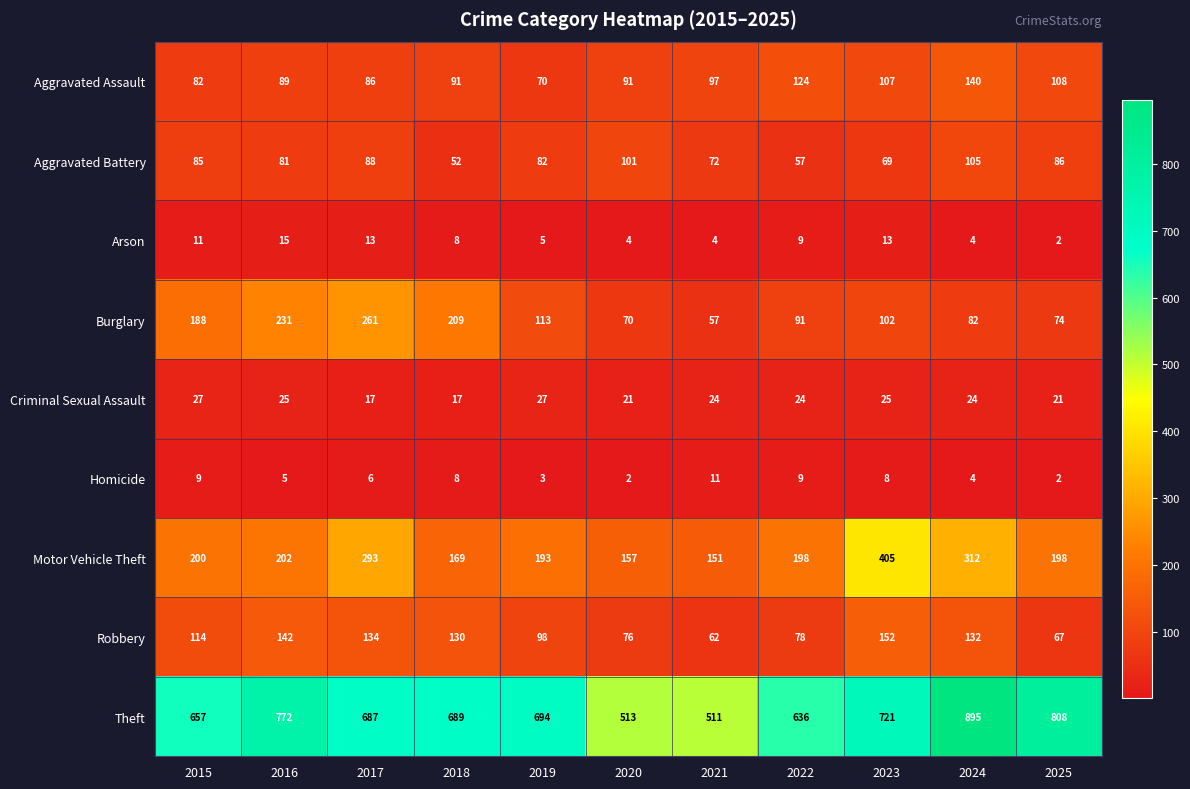

What is the total value across all series at 2022?

1226